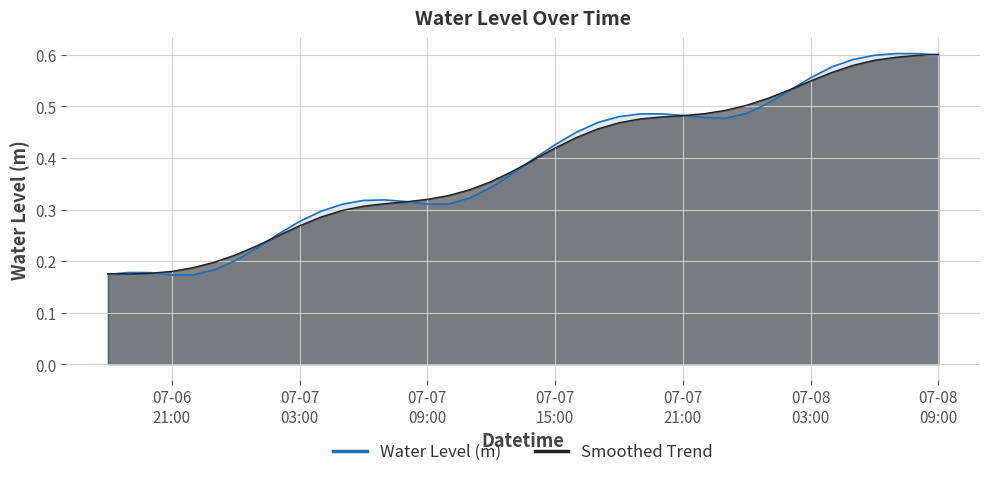

Which series has the largest range (max minus min)?

Water Level (m)